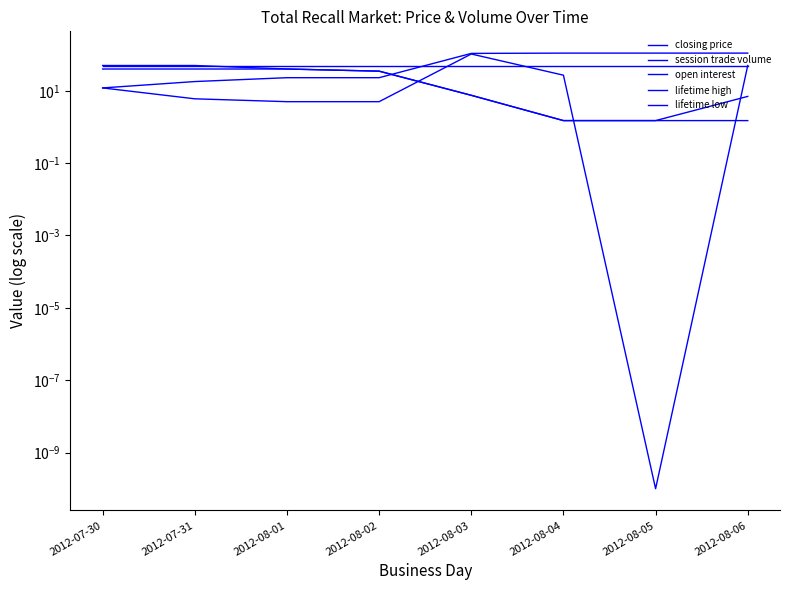

How many distinct data groups are displayed?

5